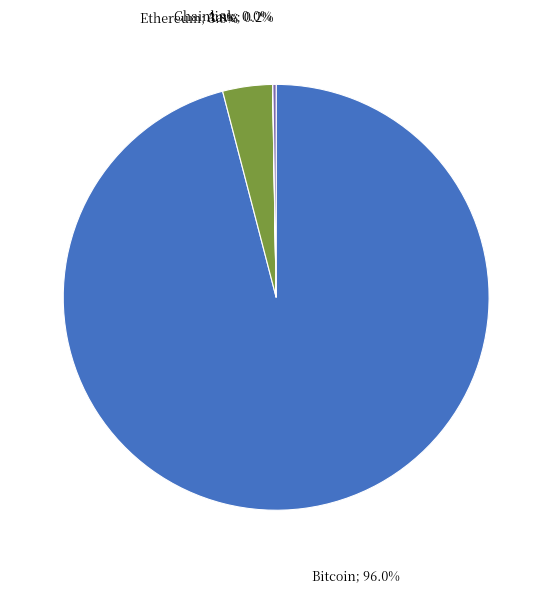

Is there any slice that represents more than half of the pie?

Yes